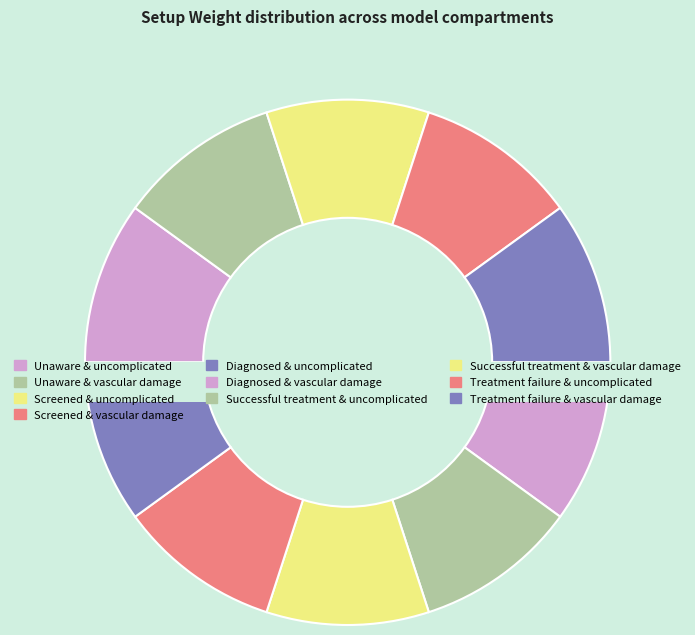

To the nearest percent, what portion does Successful treatment & uncomplicated represent?

10%